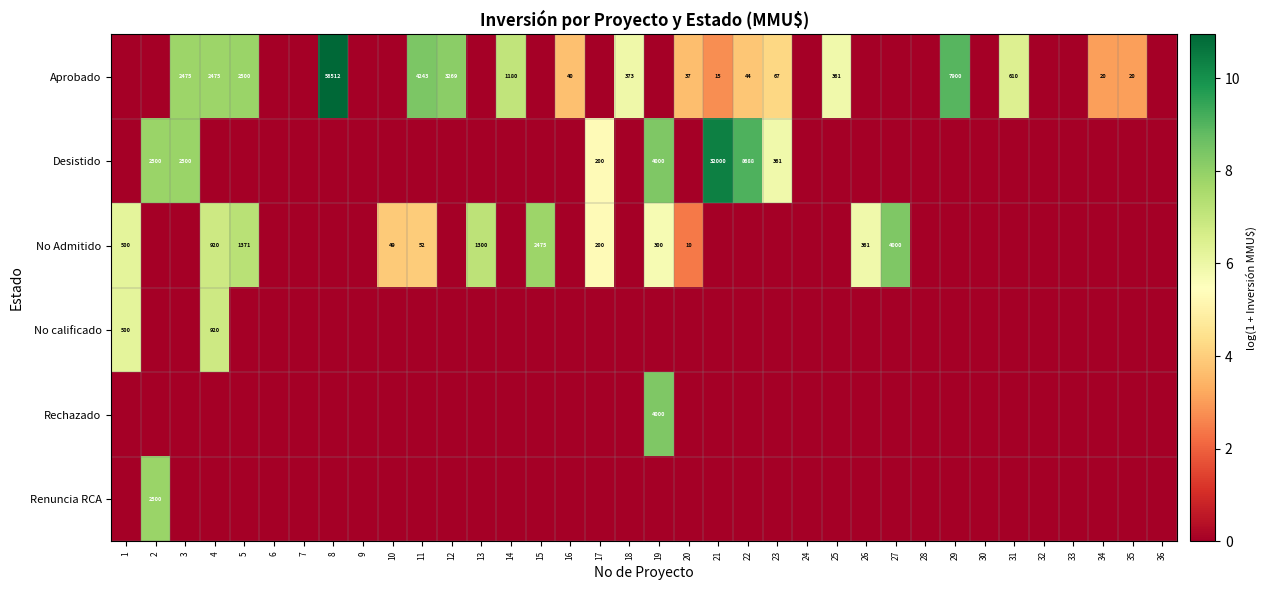

The value of Desistido at 17 is 200. True or false?

True